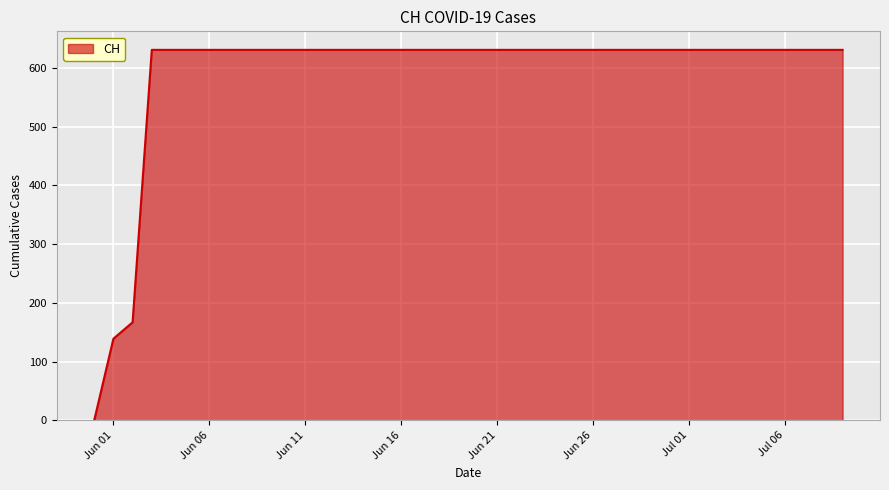

What is the difference between the maximum and minimum values?

631